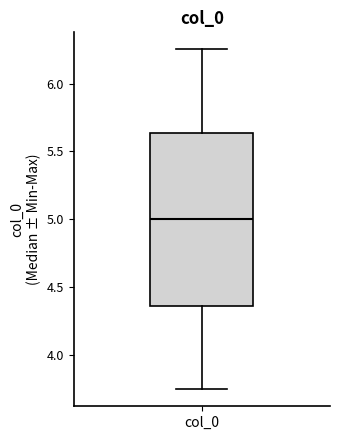

Transcribe this box plot: give where the median line is, the range the box spans, and where the two whiskers end, as read against the y-axis. The values are not printed on the chart, so give them approximately, as read against the axis.

median 5.00, box 4.35 to 5.65, whiskers 3.75 to 6.25